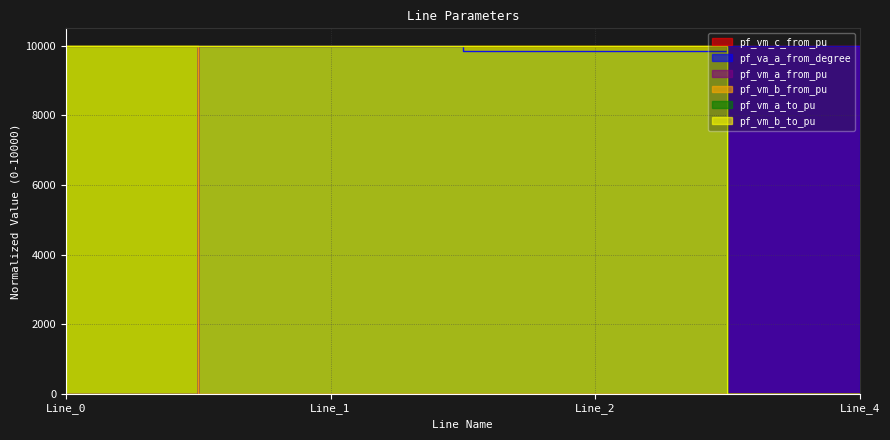

Between which two adjacent categories do pf_va_a_from_degree and pf_vm_b_to_pu first intersect?

Line_2 and Line_4